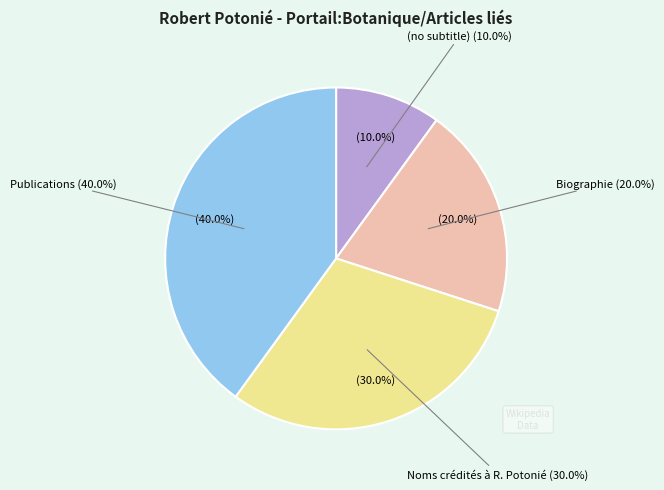

Count the number of slices in the pie.

4